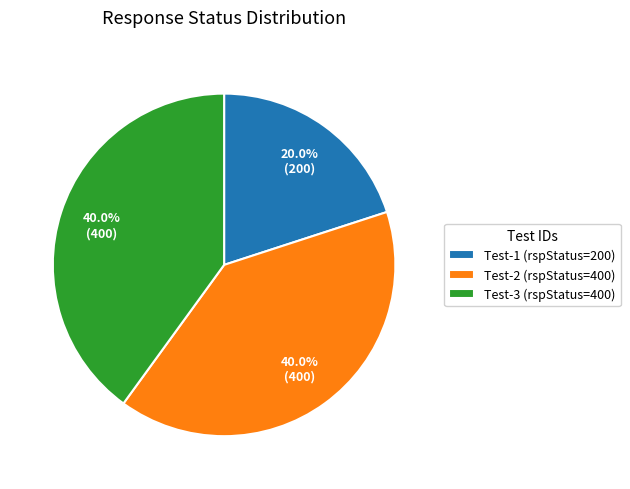

Between Test-1 (rspStatus=200) and Test-2 (rspStatus=400), which is larger?

Test-2 (rspStatus=400)